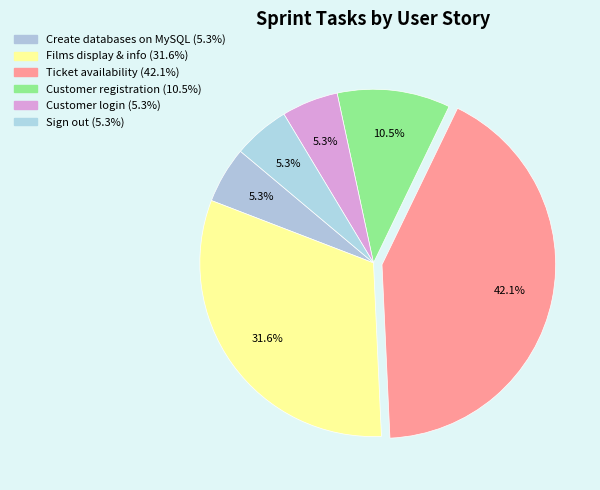

How many slices are in this pie chart?

6